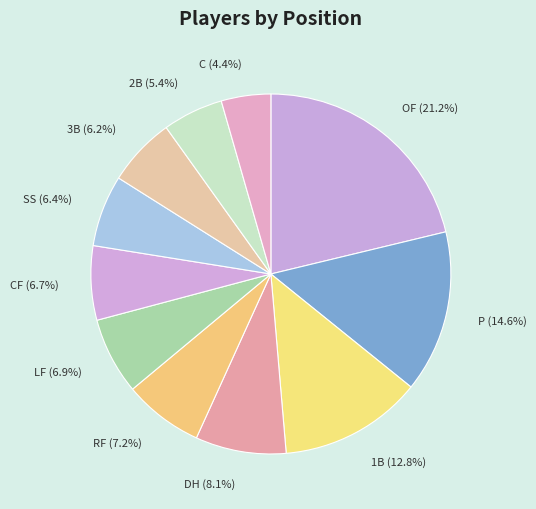

Which slice is the smallest?

C